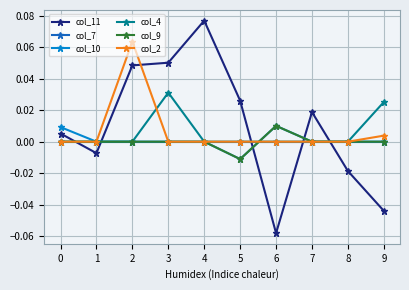

Count the number of data series in this chart.

6